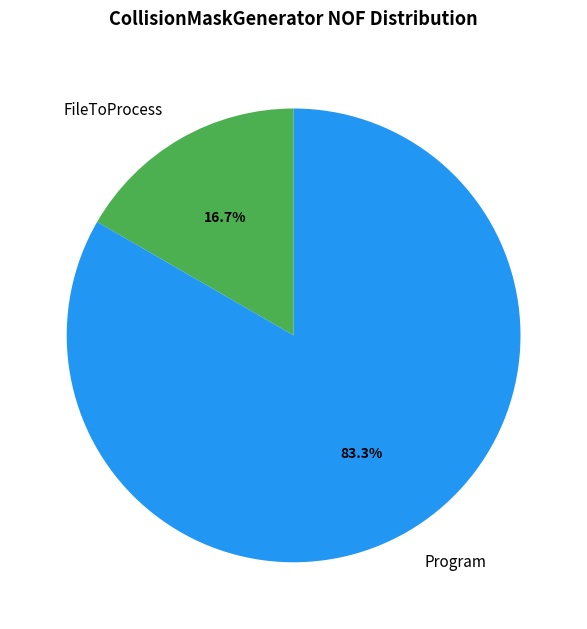

To the nearest percent, what is the difference between the largest and smallest slice percentages?

67%